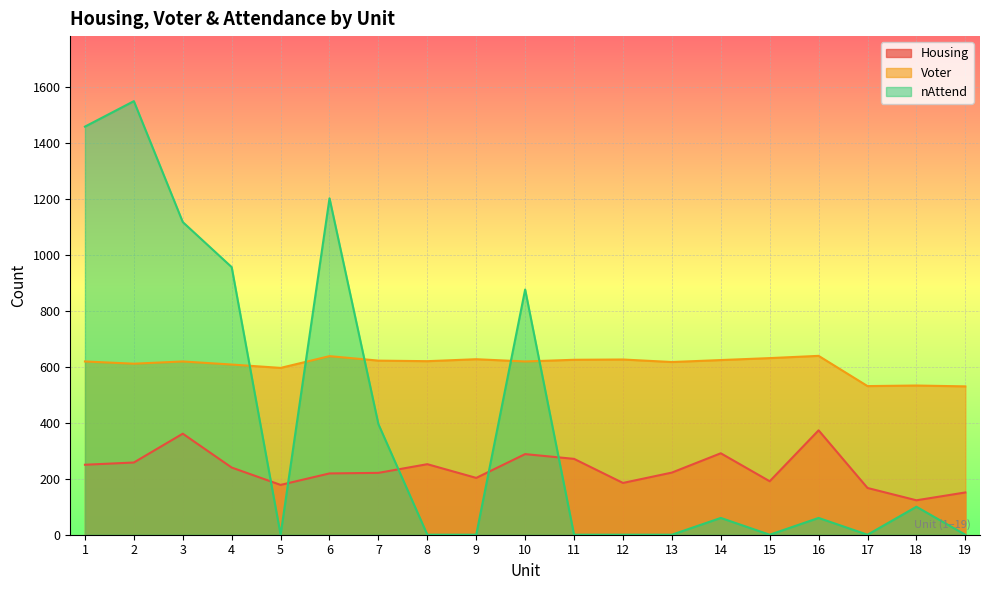

What is the sum of the nAttend values at 16 and 13?

60